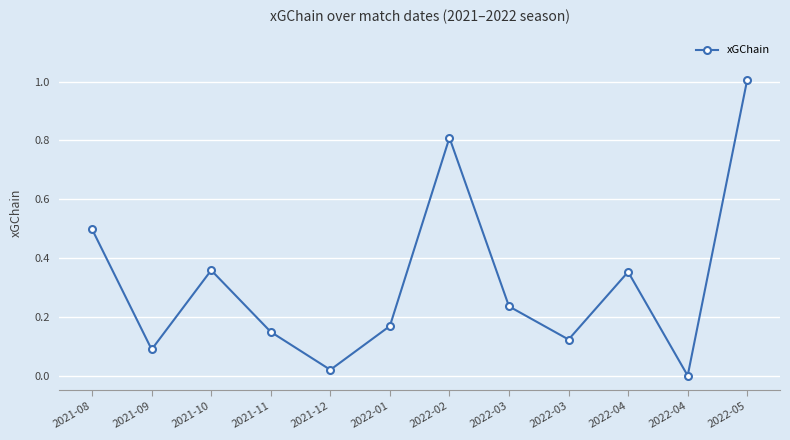

At which category does the data reach its first local valley?

2021-09